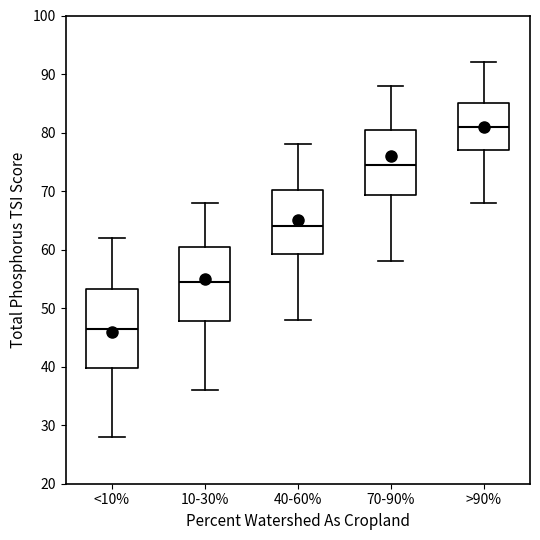

Which box's median line is the lowest?

<10%